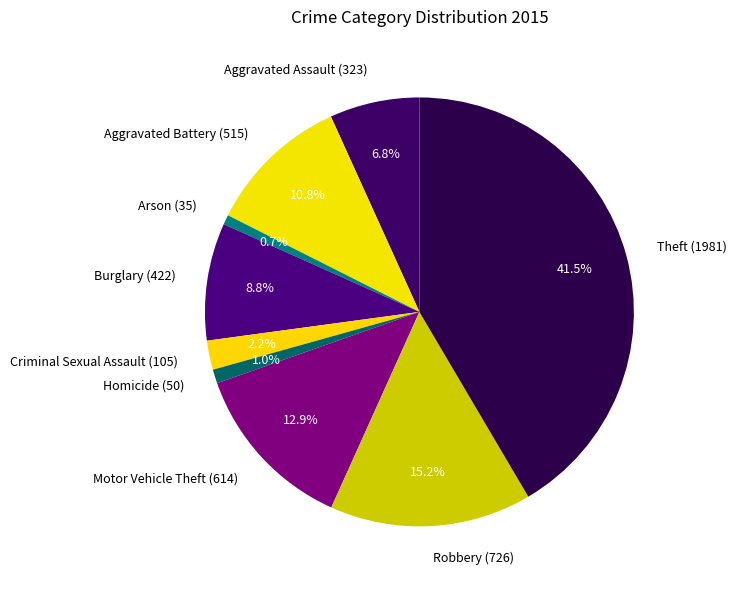

What is the largest slice in the pie chart?

Theft (1981)